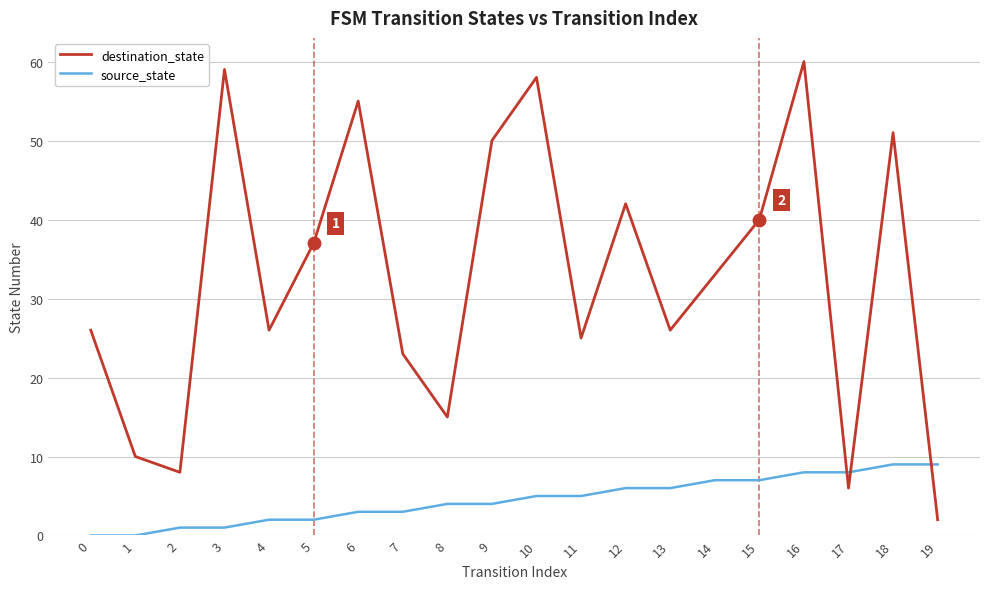

What is the difference between the maximum and minimum values in the destination_state series?

58